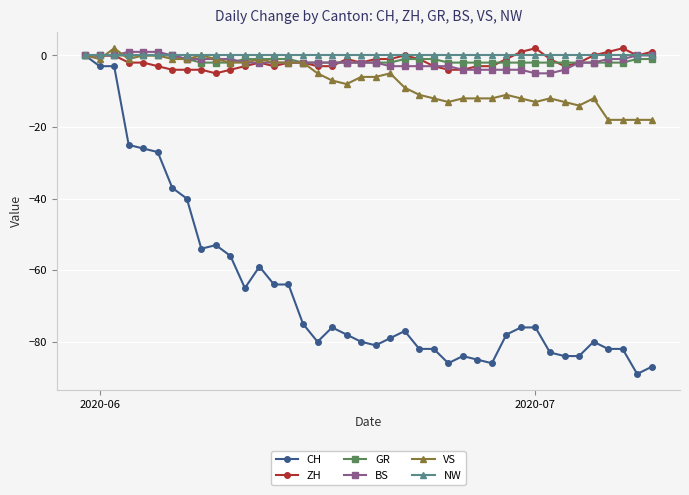

Which series has the widest spread of values?

CH